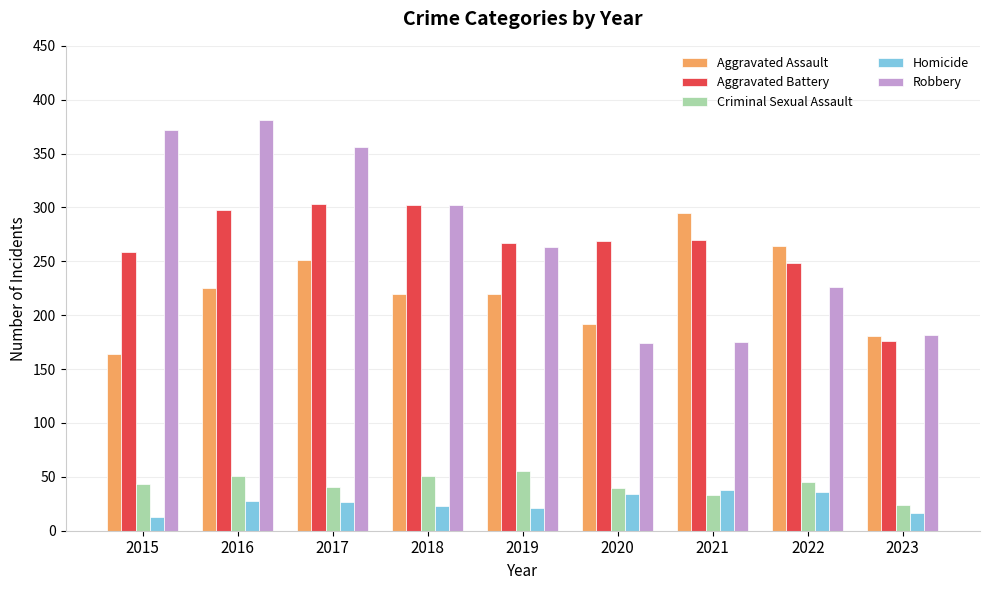

The Homicide series shows 36 at 2022. True or false?

True